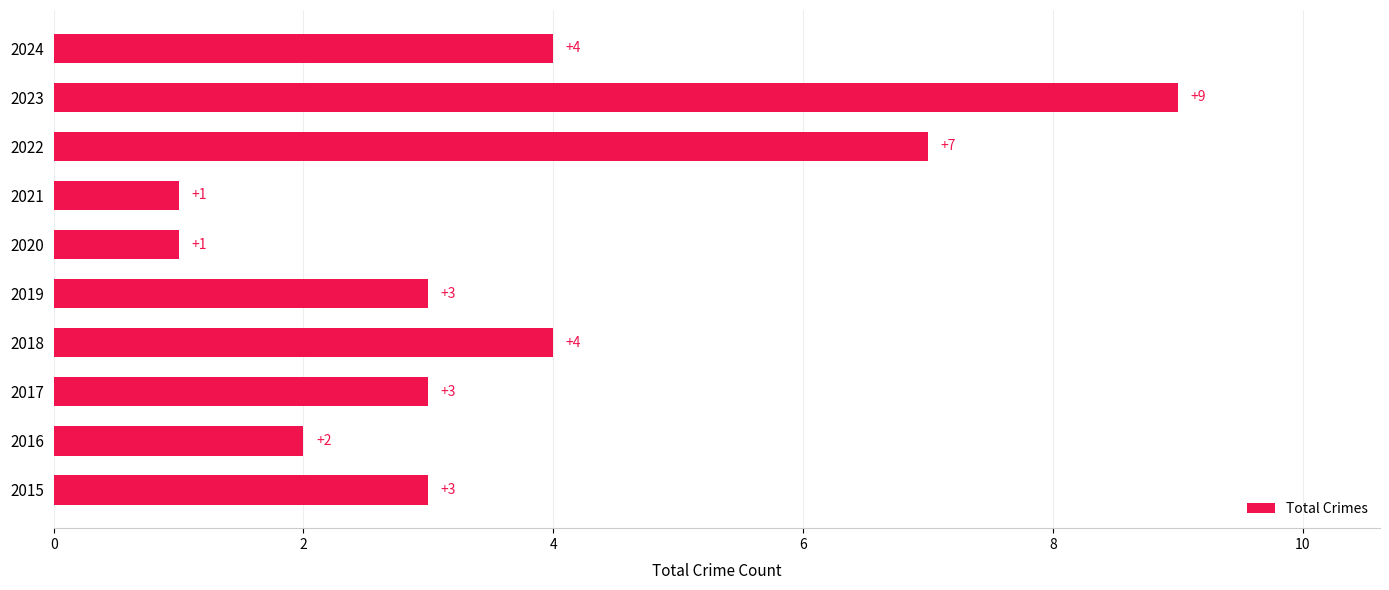

At which category does the chart reach its peak across all series?

2023